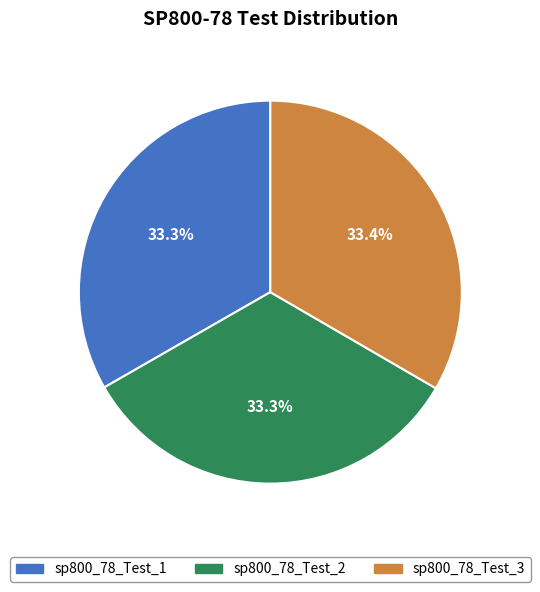

What is the ratio of the value at sp800_78_Test_2 to the value at sp800_78_Test_3?

1.0